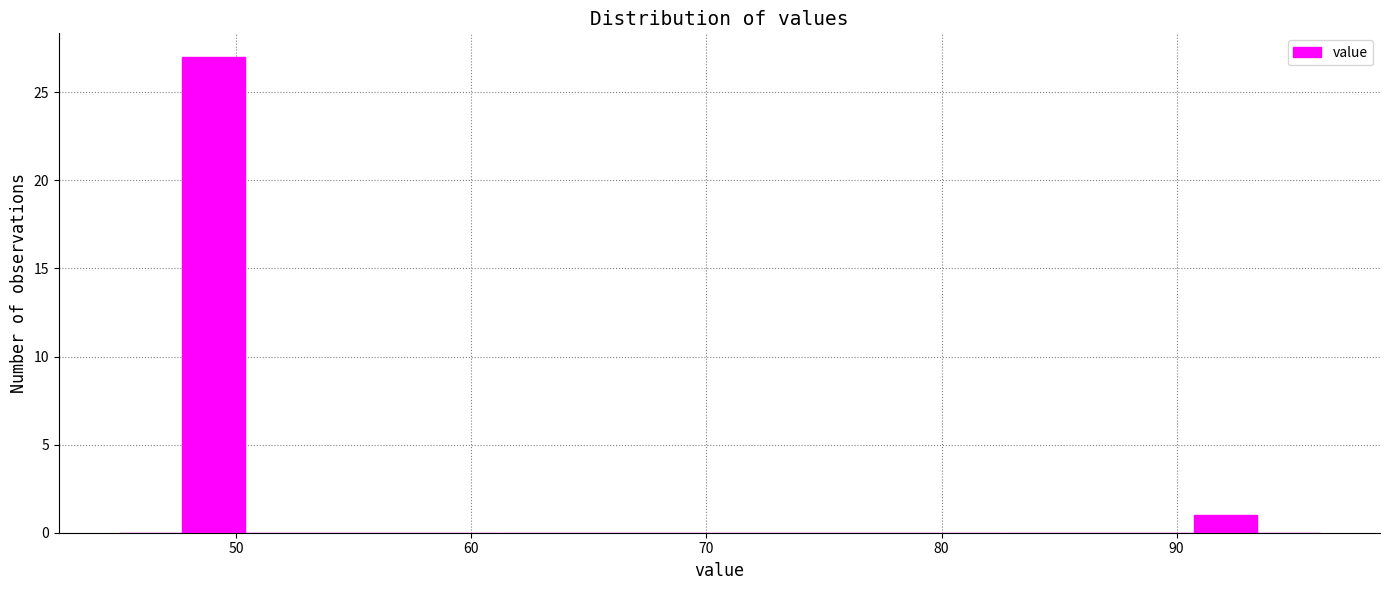

Around what value on the x-axis is the tallest bar? Give the approximate position of its centre, as read against the axis.

49